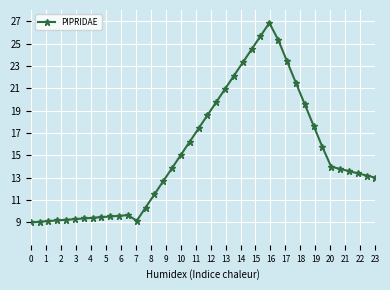

What is the value of the 16th point from the left?

12.7